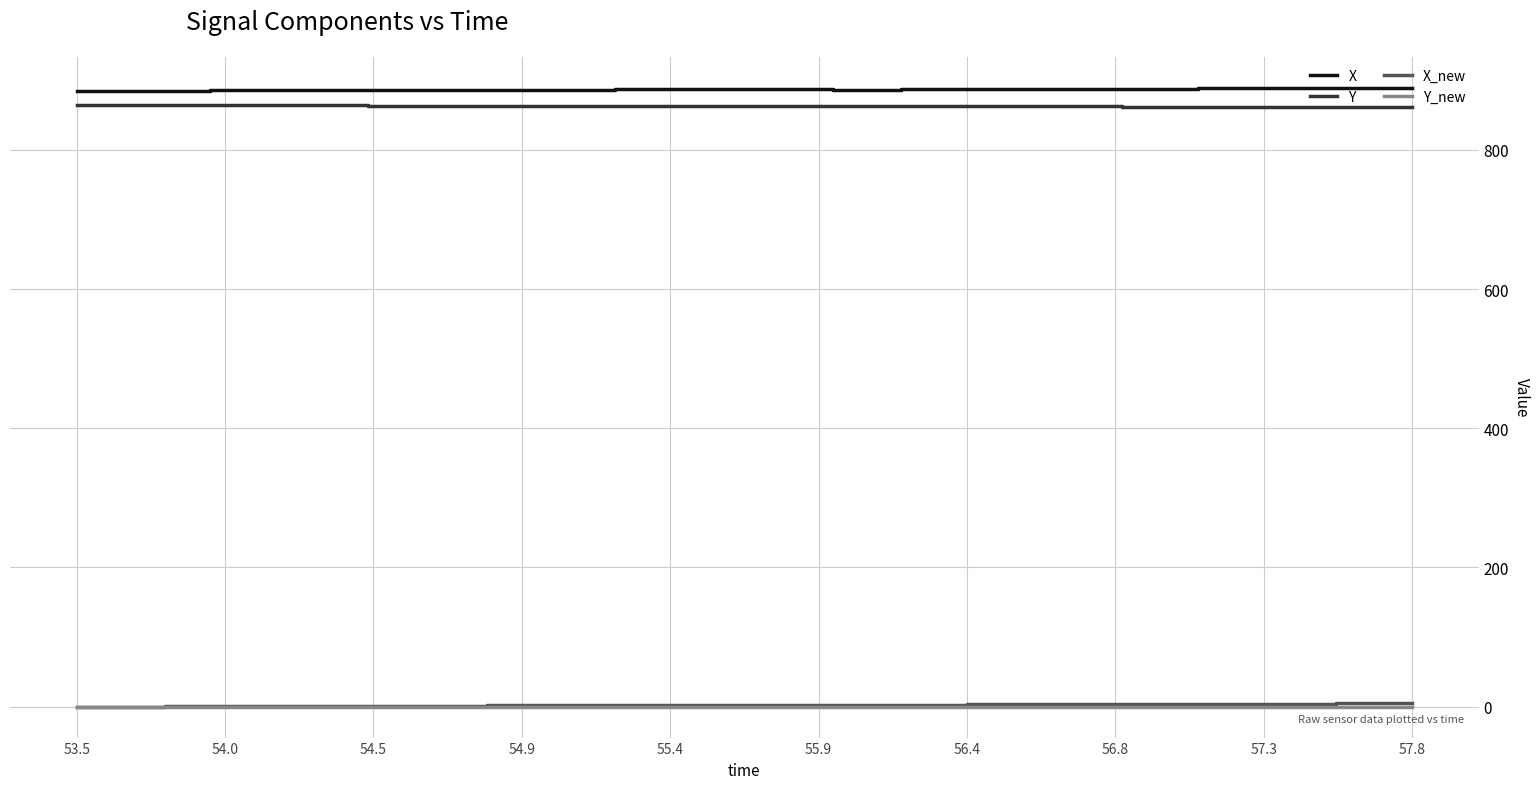

What is the difference between the second highest and second lowest values in the Y series?

2.7